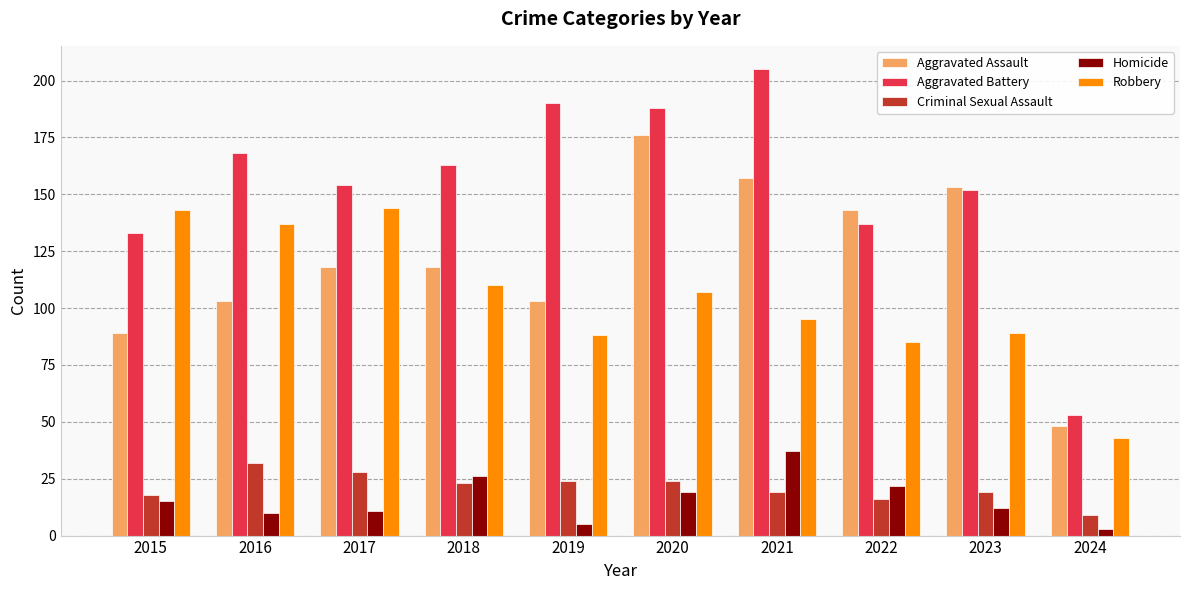

What is the value of the Robbery bar at the 3rd from the left?

144